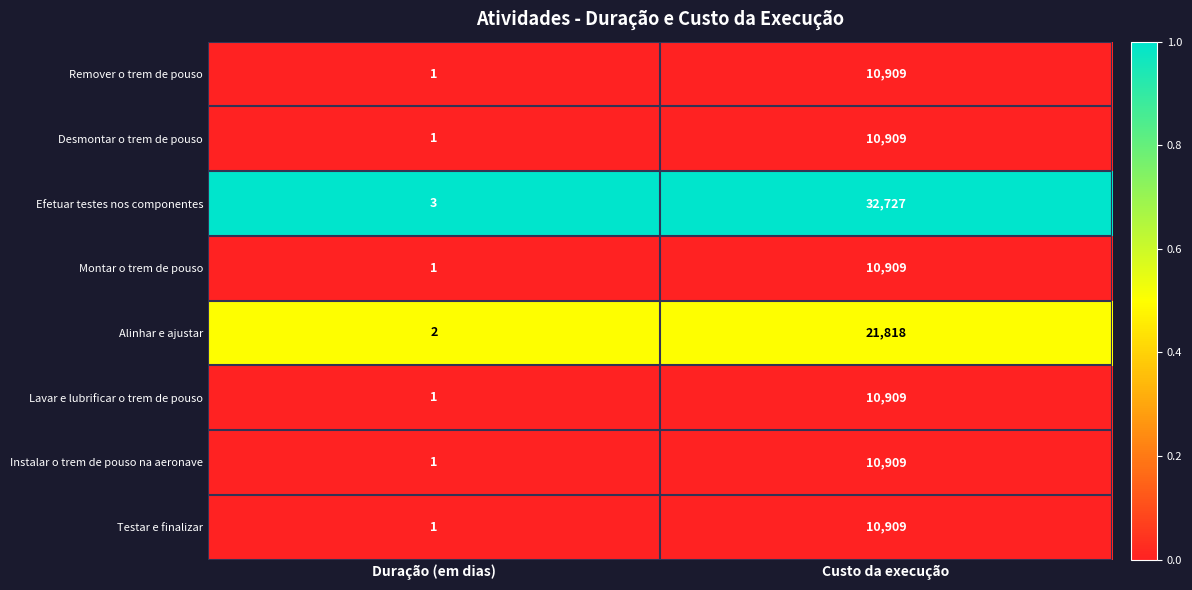

Rank the categories by Lavar e lubrificar o trem de pouso value from lowest to highest.

Duração (em dias), Custo da execução